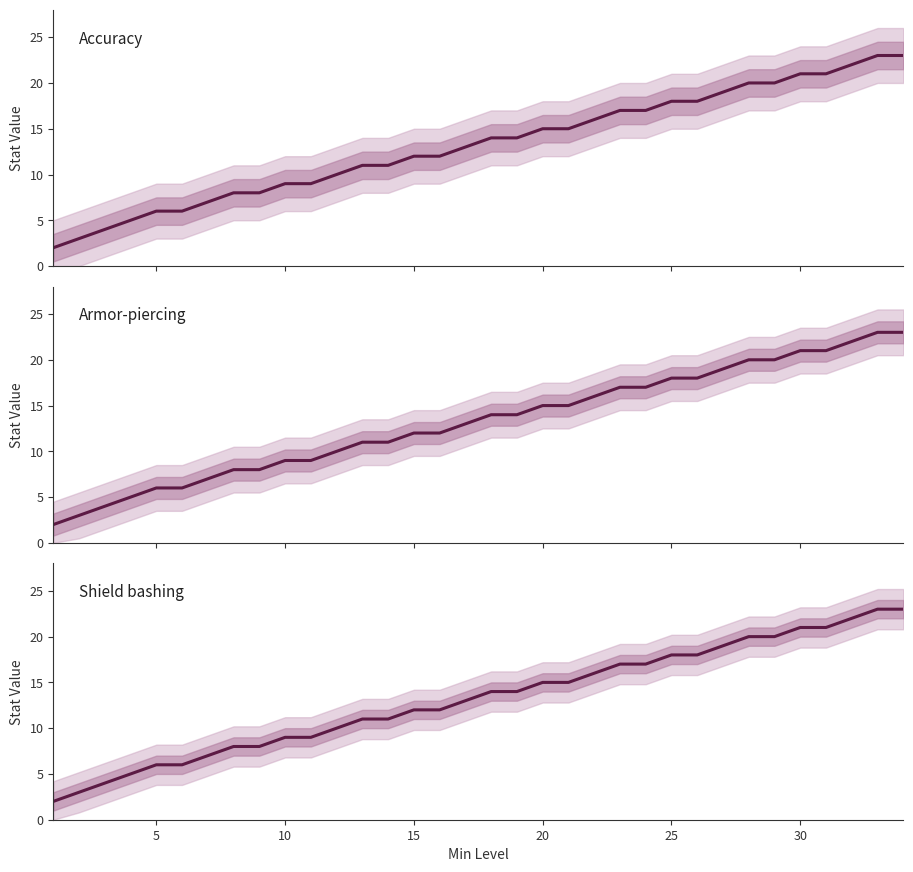

What is the lowest value of the Accuracy series?

2